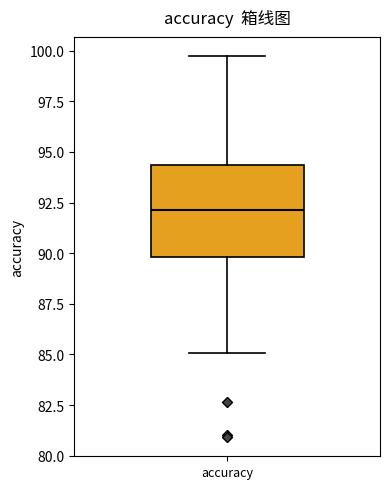

Where does the lower whisker of the box for accuracy end on the y-axis? The values are not printed on the chart, so give them approximately, as read against the axis.

85.0